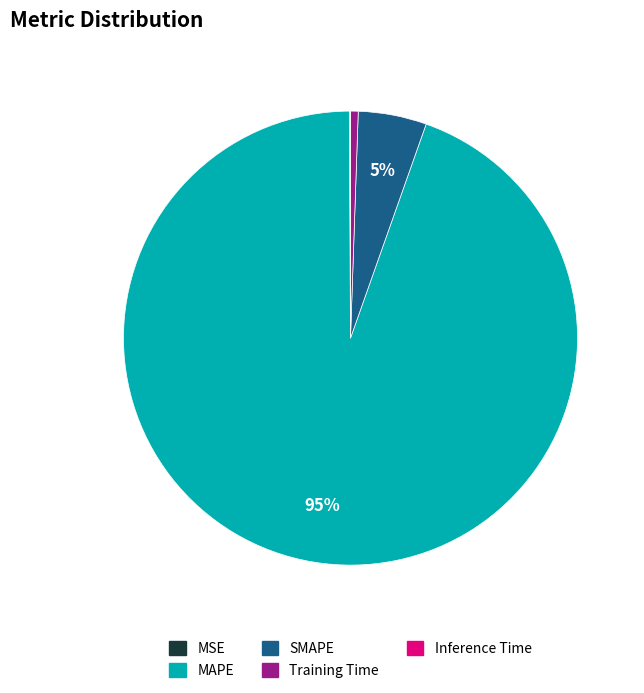

What is the majority slice?

MAPE